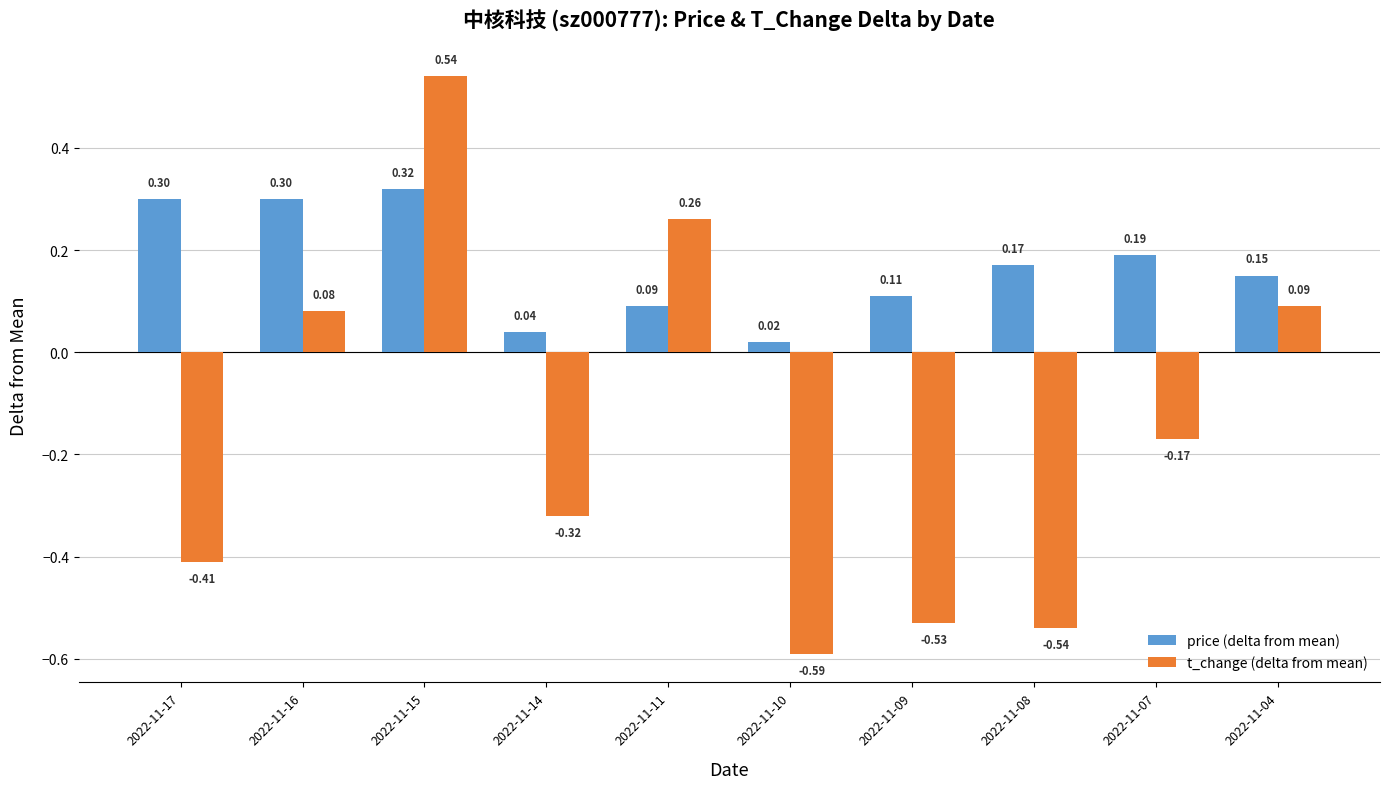

At how many categories does at least one series exceed 0?

10